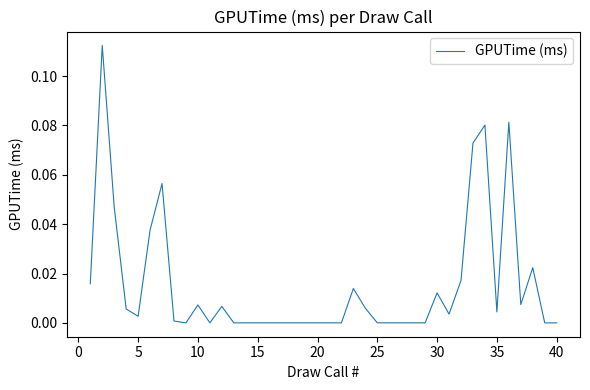

Does the chart display data point markers on the line(s)?

No